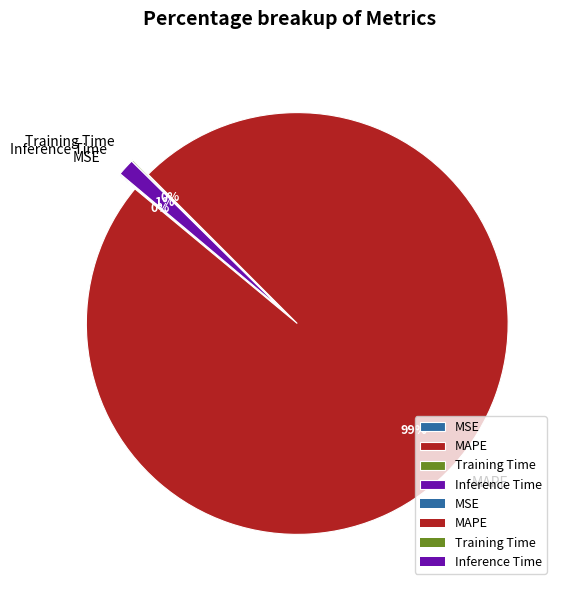

Between Training Time and Inference Time, which is larger?

Inference Time